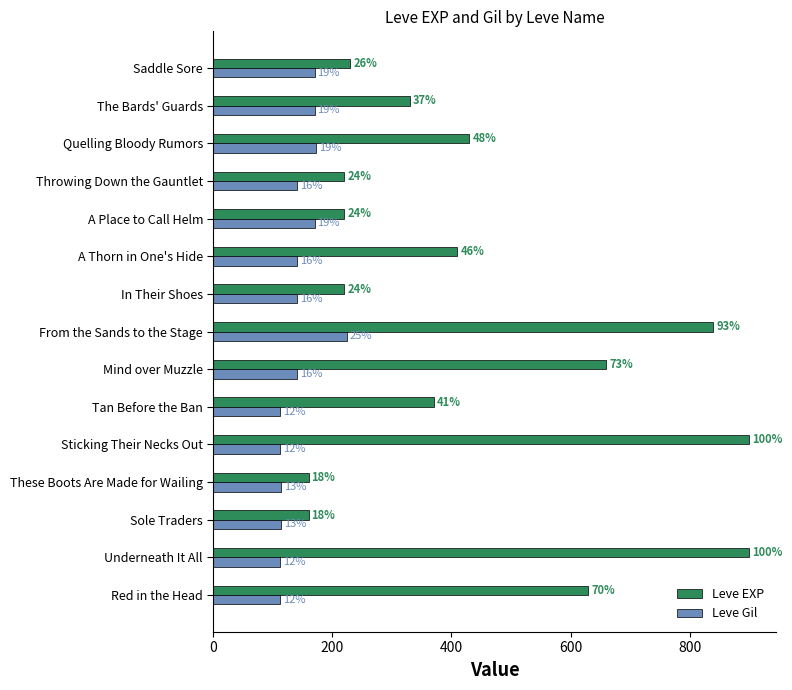

What is the average value of the Leve Gil series?

143